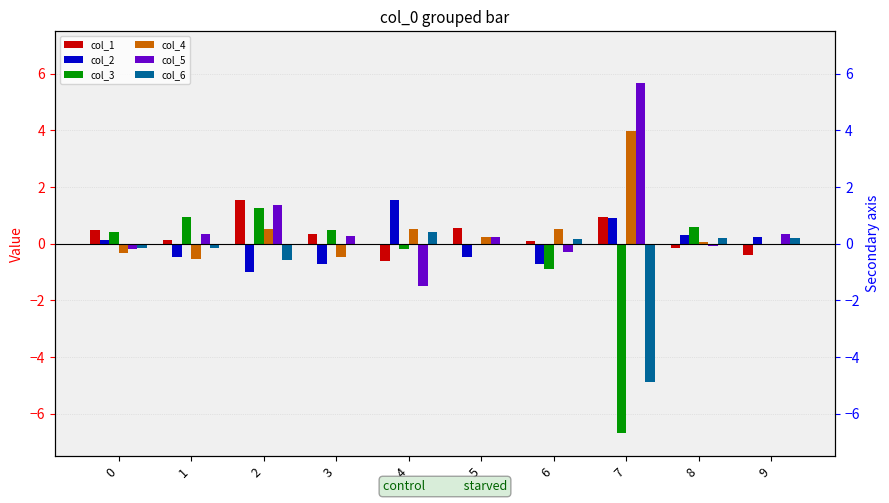

What is the lowest value of the col_5 series?

-1.5